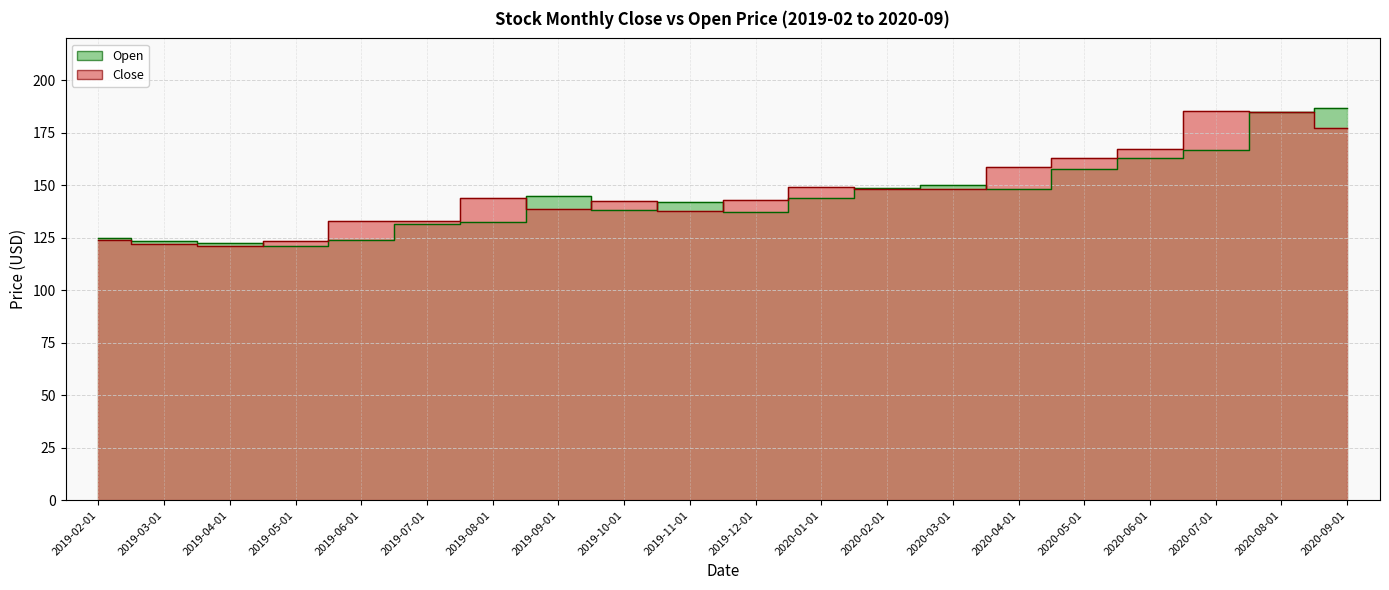

What are all the series names shown in the legend?

Close, Open